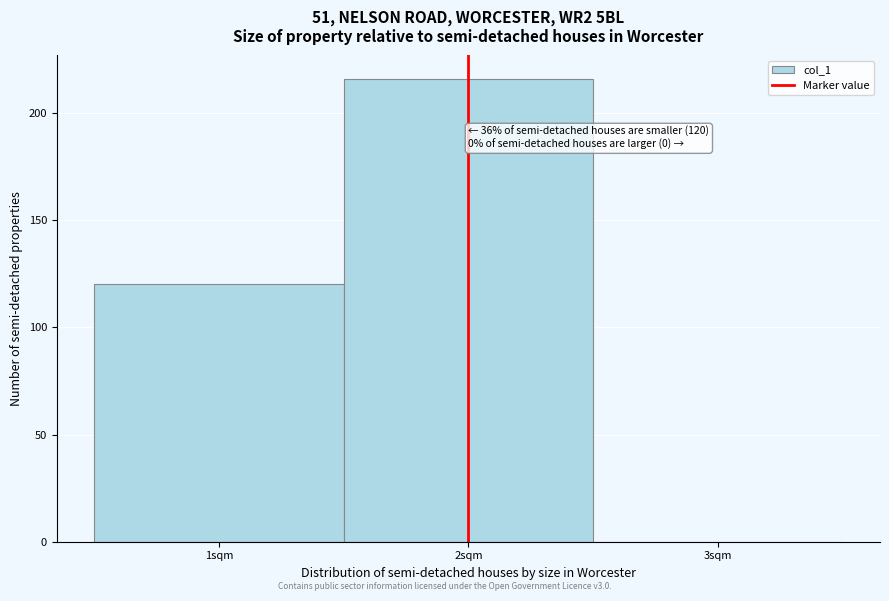

Over which range of the x-axis is the bar tallest?

1.5 to 2.5